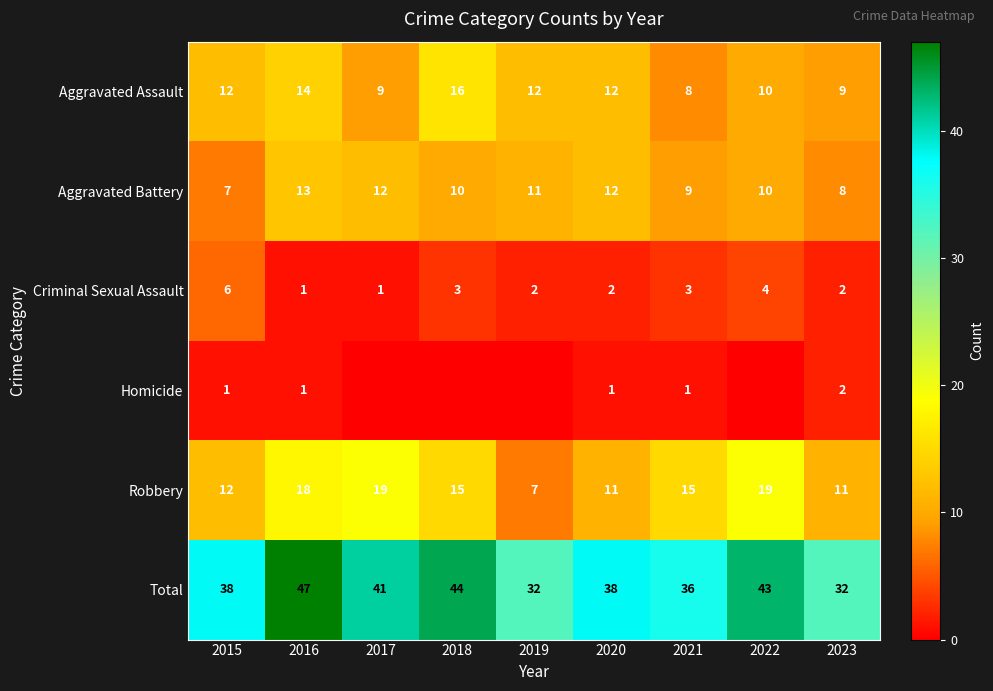

Is the value of Aggravated Battery at 2022 greater than the value of Homicide at 2020?

Yes